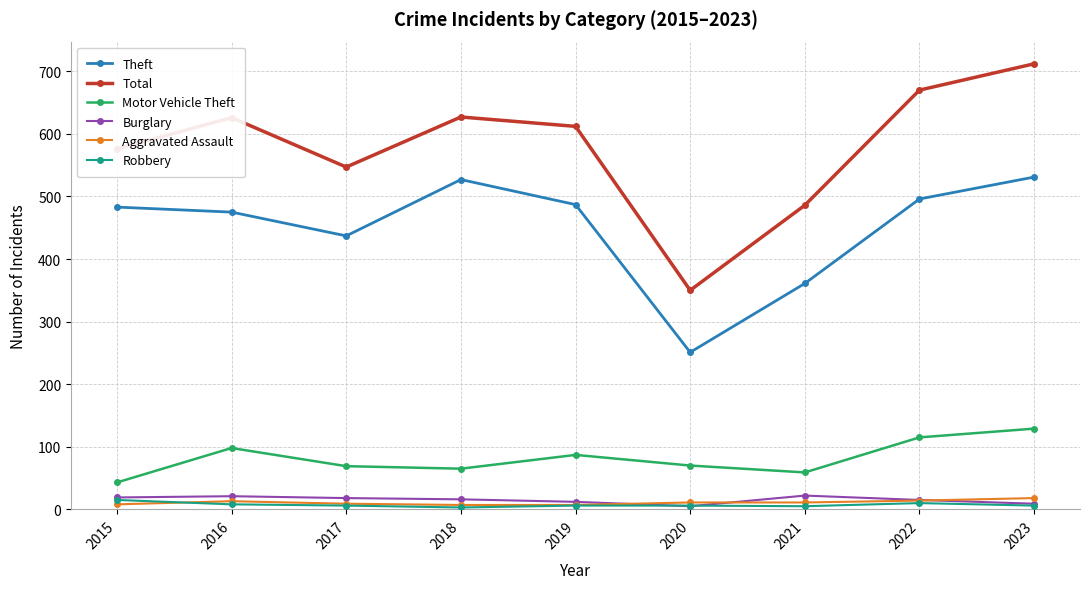

True or false: Total has more than 1 points higher than both neighbors.

True